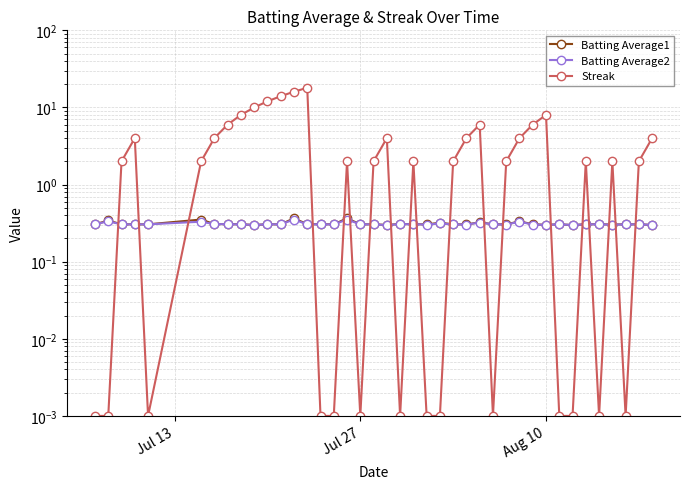

Reading right to left, list all the values displayed in this chart.

Batting Average1: 0.3	0.3	0.3	0.3	0.3	0.3	0.3	0.3	0.3	0.3	0.3	0.3	0.3	0.3	0.3	0.3	0.3	0.3	0.3	0.3	0.3	0.3	0.3	0.4	0.3	0.3	0.3	0.4	0.3	0.3	0.3	0.3	0.3	0.3	0.4	0.3	0.3	0.3	0.3	0.3
Batting Average2: 0.3	0.3	0.3	0.3	0.3	0.3	0.3	0.3	0.3	0.3	0.3	0.3	0.3	0.3	0.3	0.3	0.3	0.3	0.3	0.3	0.3	0.3	0.3	0.4	0.3	0.3	0.3	0.4	0.3	0.3	0.3	0.3	0.3	0.3	0.3	0.3	0.3	0.3	0.3	0.3
Streak: 4.0	2.0	0.0	2.0	0.0	2.0	0.0	0.0	8.0	6.0	4.0	2.0	0.0	6.0	4.0	2.0	0.0	0.0	2.0	0.0	4.0	2.0	0.0	2.0	0.0	0.0	18.0	16.0	14.0	12.0	10.0	8.0	6.0	4.0	2.0	0.0	4.0	2.0	0.0	0.0